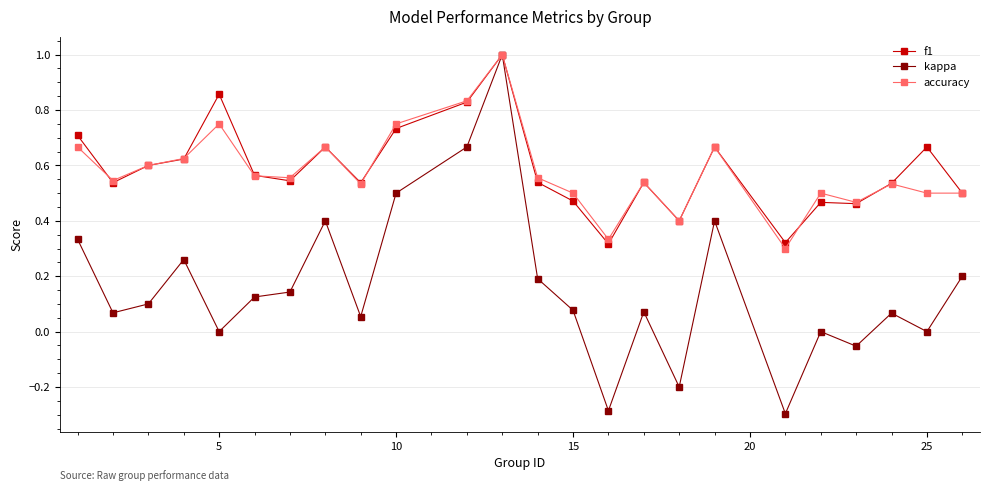

What is the value of the kappa point at the 18th from the left?

0.4